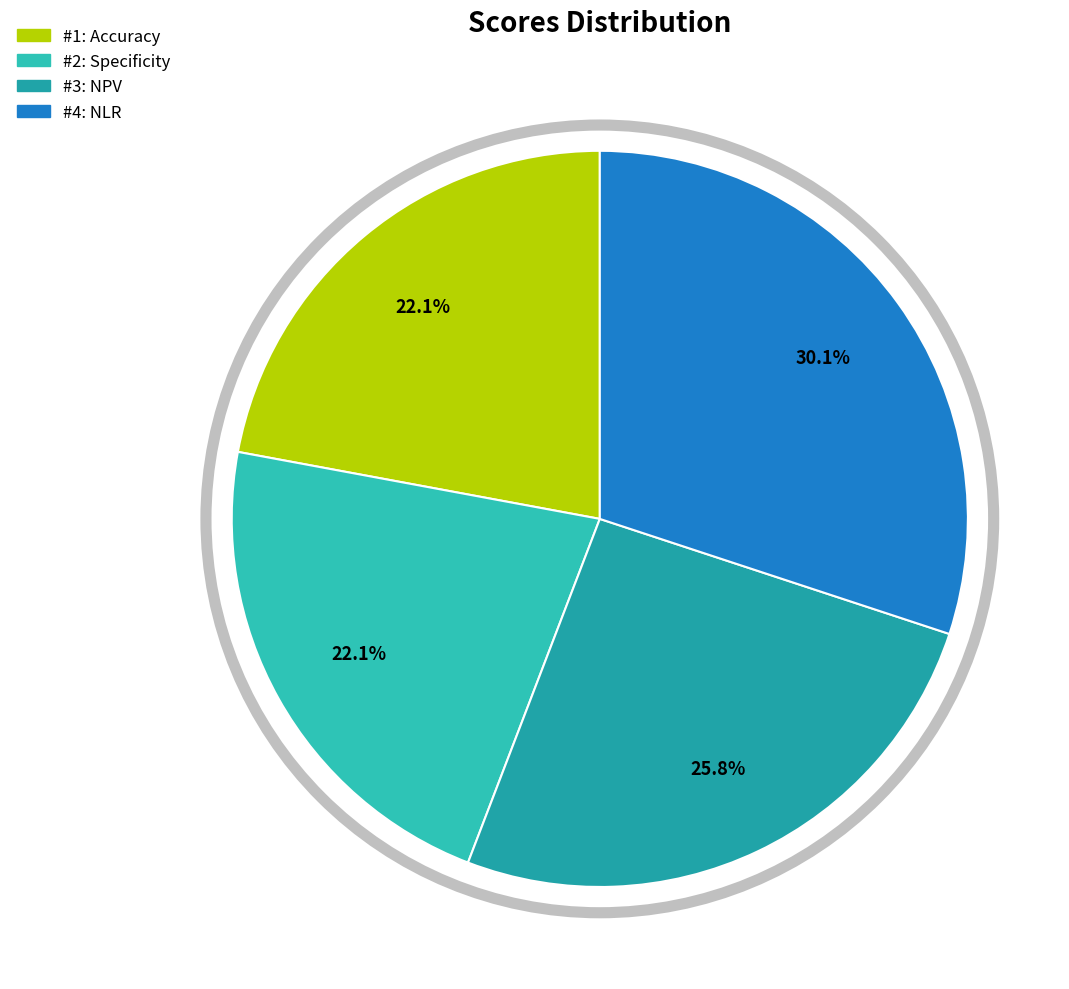

What is the smallest slice in the pie chart?

Accuracy